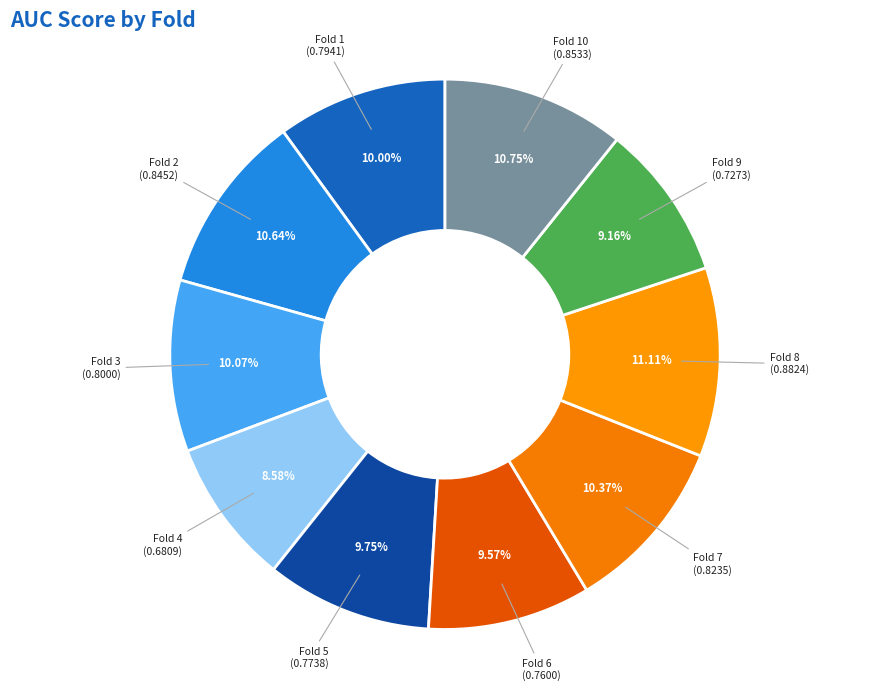

Which slice is the smallest?

Fold 4